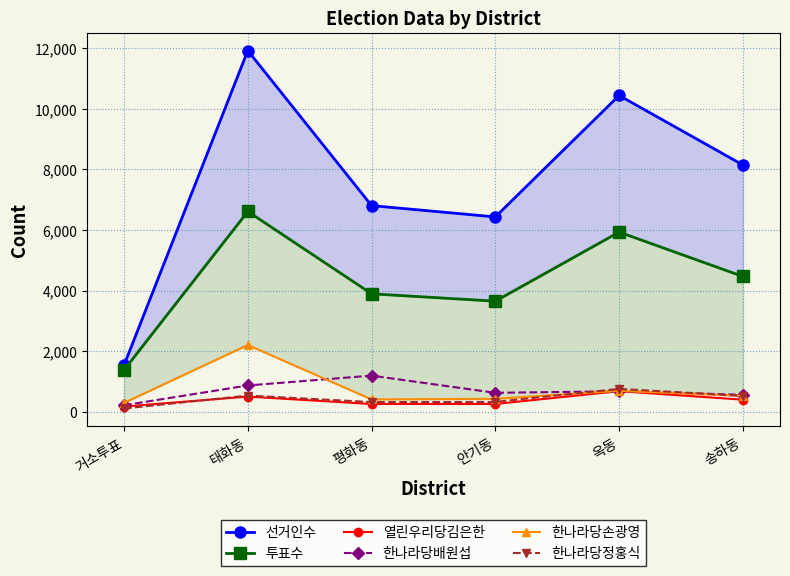

What is the minimum value shown in the chart?

114